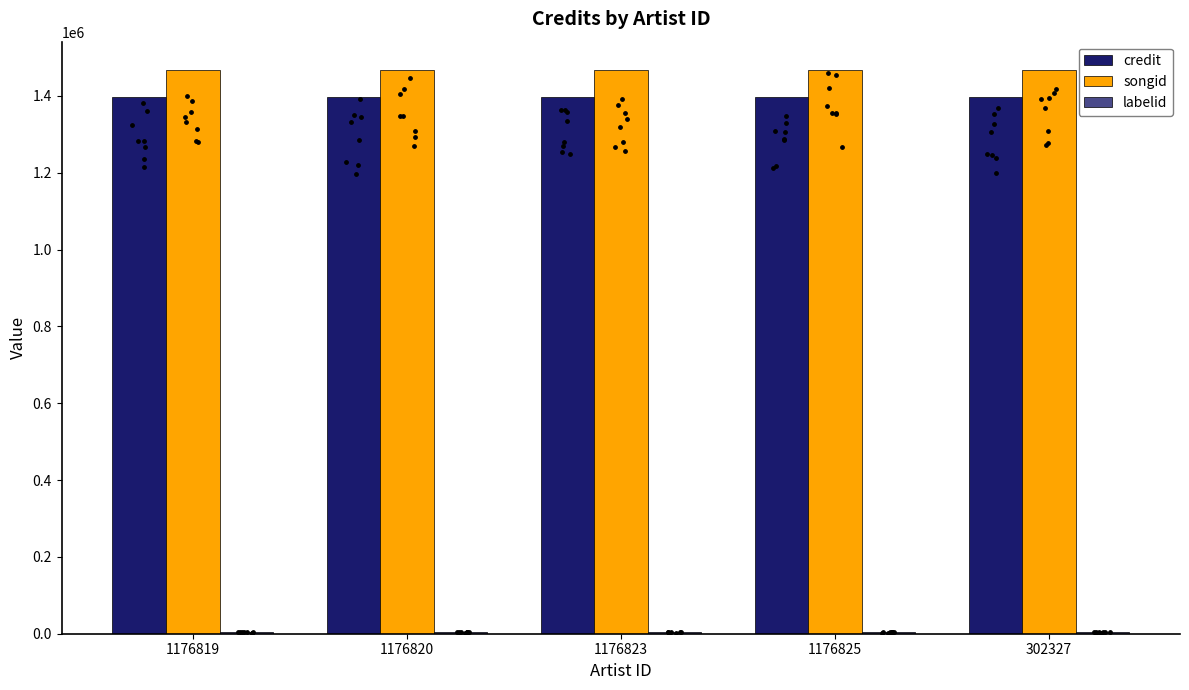

At how many categories does at least one series exceed 18719?

5